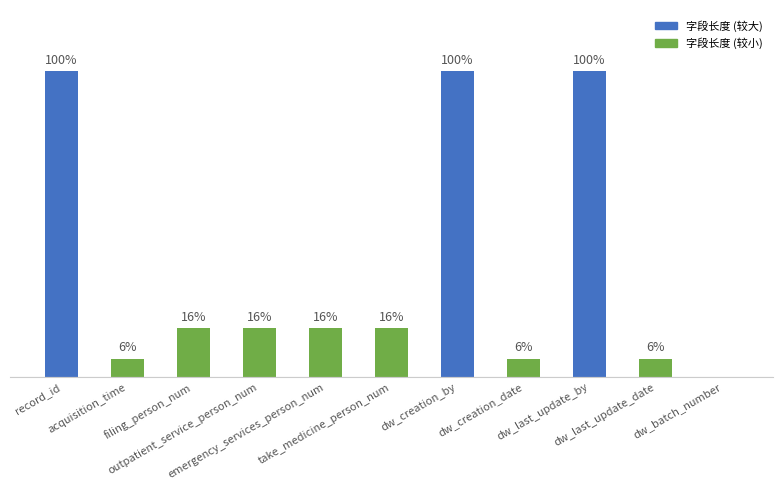

Are the bars horizontal?

No